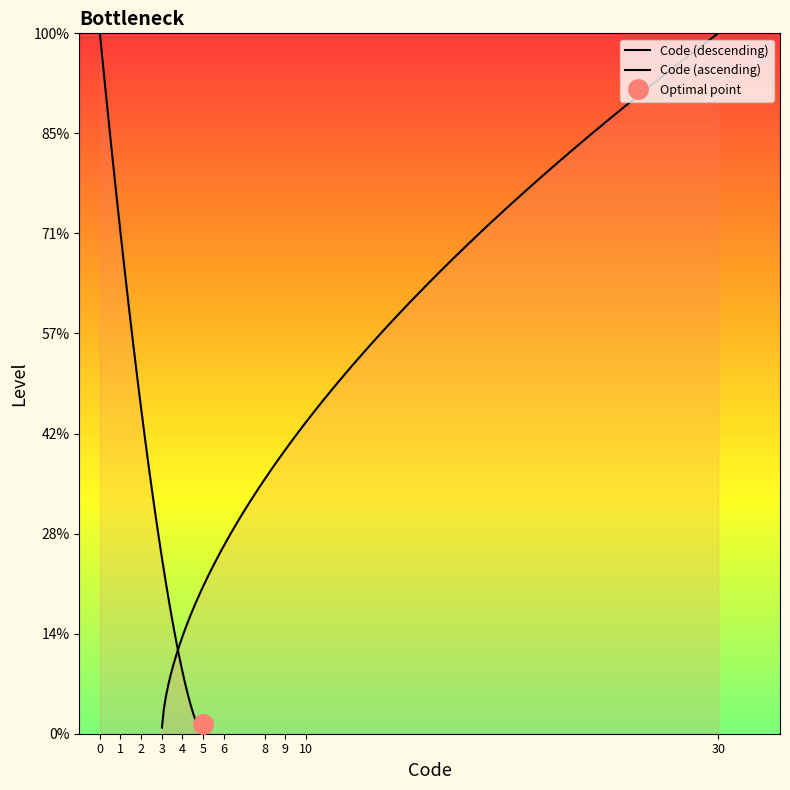

True or false: the data has more than 1 interior local peaks.

False